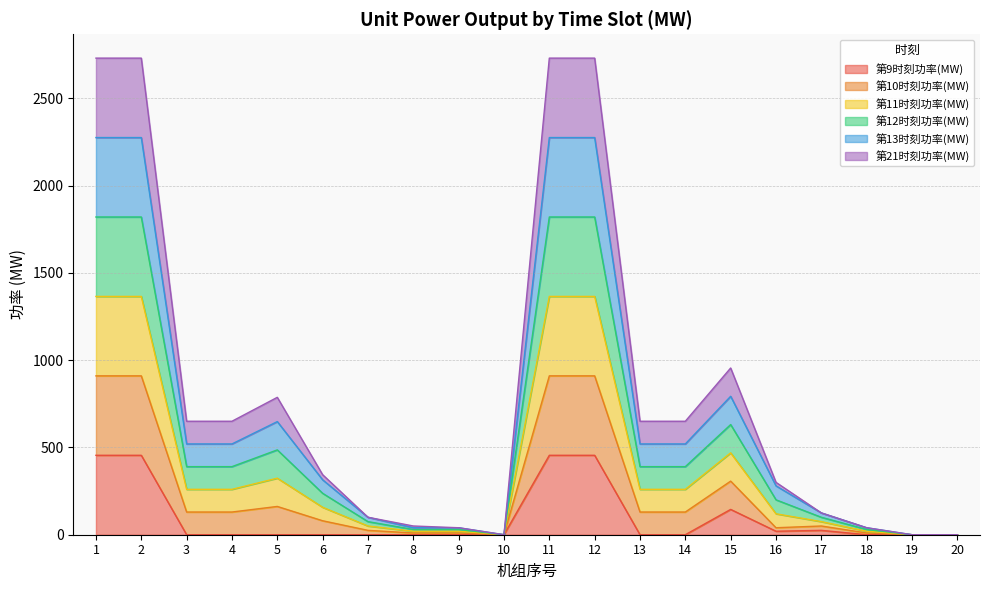

How many series are shown in this chart?

6